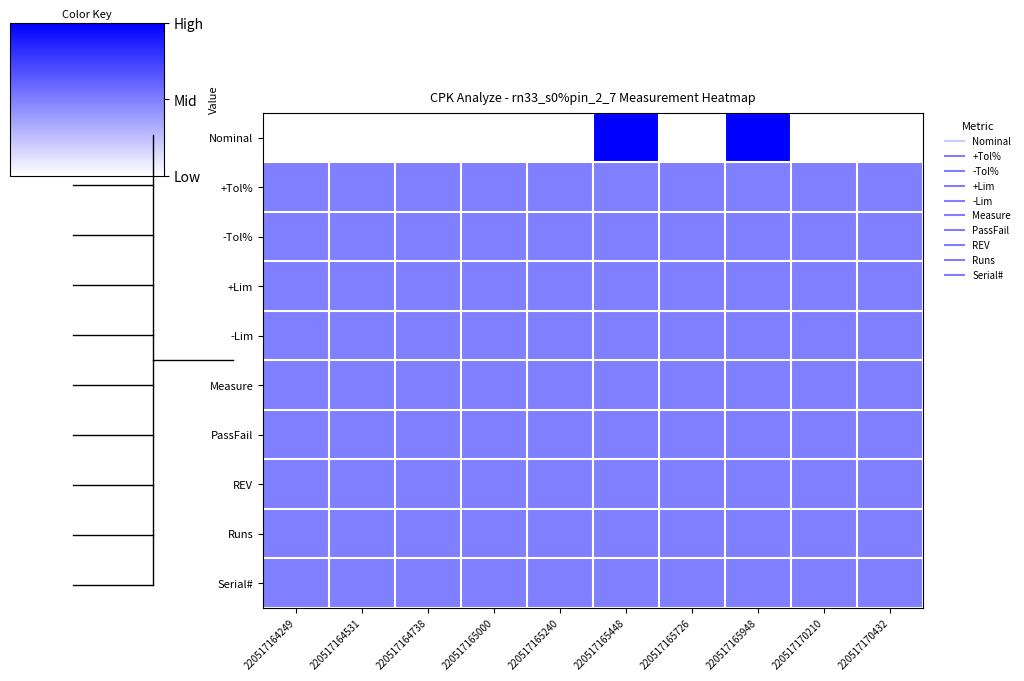

Reading left to right, list all the values displayed in this chart.

Nominal: 220517164249=0.0	220517164531=0.0	220517164738=0.0	220517165000=0.0	220517165240=0.0	220517165448=1.0	220517165726=0.0	220517165948=1.0	220517170210=0.0	220517170432=0.0
+Tol%: 220517164249=0.5	220517164531=0.5	220517164738=0.5	220517165000=0.5	220517165240=0.5	220517165448=0.5	220517165726=0.5	220517165948=0.5	220517170210=0.5	220517170432=0.5
-Tol%: 220517164249=0.5	220517164531=0.5	220517164738=0.5	220517165000=0.5	220517165240=0.5	220517165448=0.5	220517165726=0.5	220517165948=0.5	220517170210=0.5	220517170432=0.5
+Lim: 220517164249=0.5	220517164531=0.5	220517164738=0.5	220517165000=0.5	220517165240=0.5	220517165448=0.5	220517165726=0.5	220517165948=0.5	220517170210=0.5	220517170432=0.5
-Lim: 220517164249=0.5	220517164531=0.5	220517164738=0.5	220517165000=0.5	220517165240=0.5	220517165448=0.5	220517165726=0.5	220517165948=0.5	220517170210=0.5	220517170432=0.5
Measure: 220517164249=0.5	220517164531=0.5	220517164738=0.5	220517165000=0.5	220517165240=0.5	220517165448=0.5	220517165726=0.5	220517165948=0.5	220517170210=0.5	220517170432=0.5
PassFail: 220517164249=0.5	220517164531=0.5	220517164738=0.5	220517165000=0.5	220517165240=0.5	220517165448=0.5	220517165726=0.5	220517165948=0.5	220517170210=0.5	220517170432=0.5
REV: 220517164249=0.5	220517164531=0.5	220517164738=0.5	220517165000=0.5	220517165240=0.5	220517165448=0.5	220517165726=0.5	220517165948=0.5	220517170210=0.5	220517170432=0.5
Runs: 220517164249=0.5	220517164531=0.5	220517164738=0.5	220517165000=0.5	220517165240=0.5	220517165448=0.5	220517165726=0.5	220517165948=0.5	220517170210=0.5	220517170432=0.5
Serial#: 220517164249=0.5	220517164531=0.5	220517164738=0.5	220517165000=0.5	220517165240=0.5	220517165448=0.5	220517165726=0.5	220517165948=0.5	220517170210=0.5	220517170432=0.5